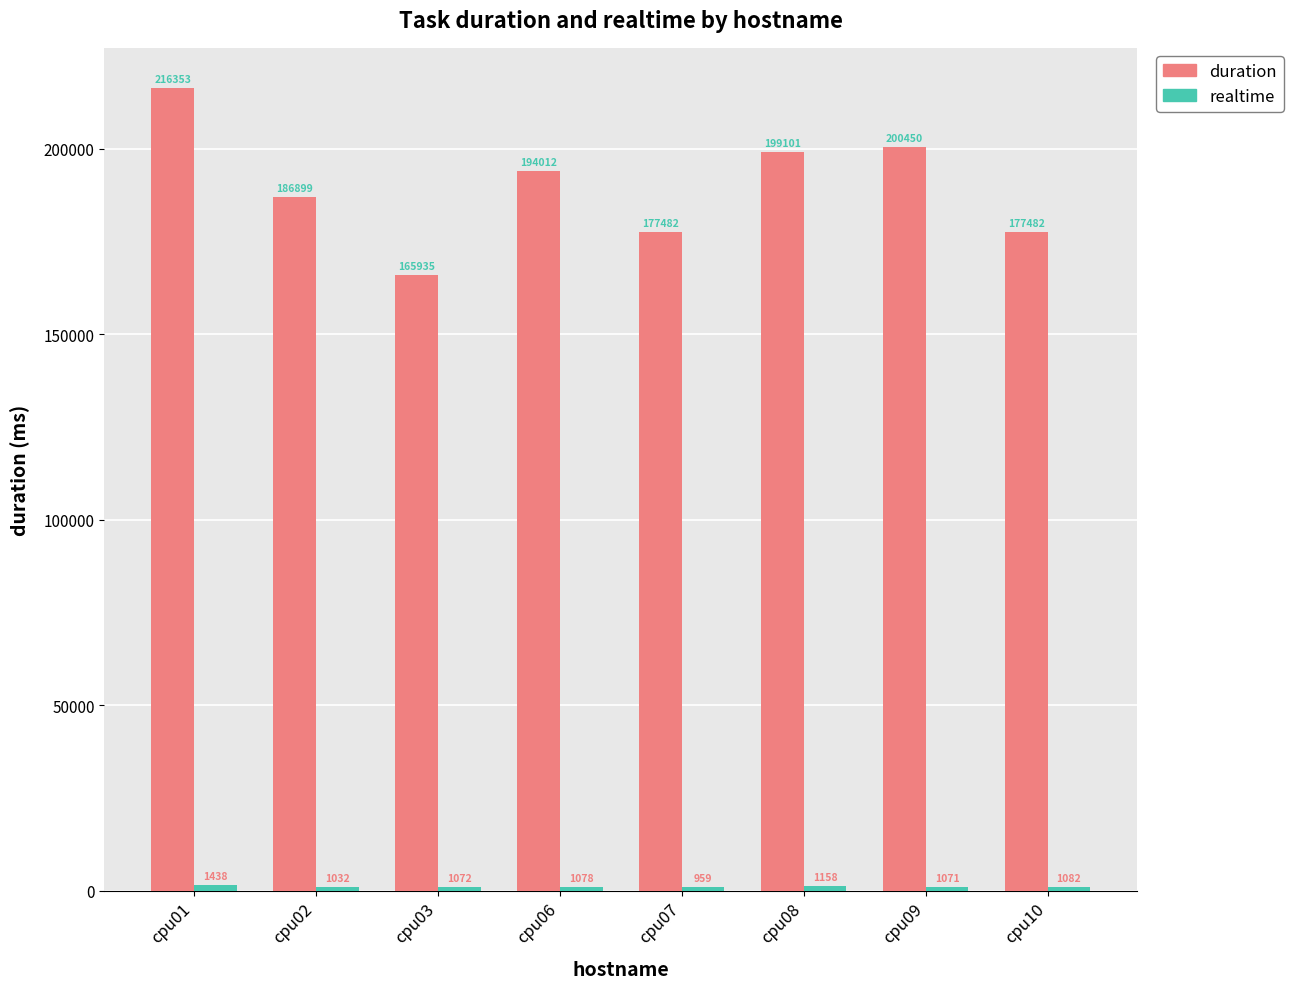

What is the difference between the second highest and minimum values in the duration series?

34515